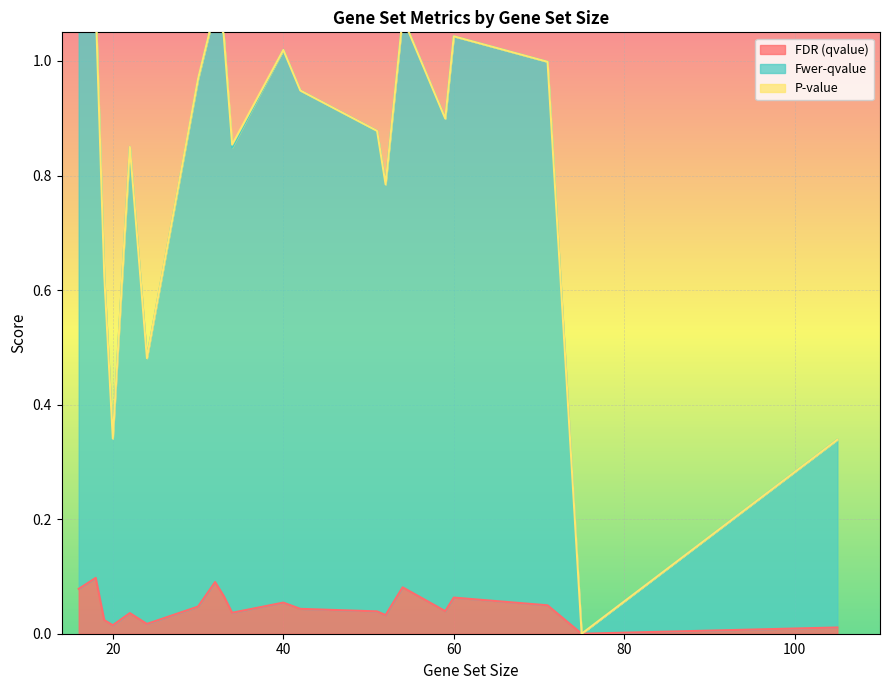

What is the difference between the second highest and second lowest values in the Fwer-qvalue series?

0.7